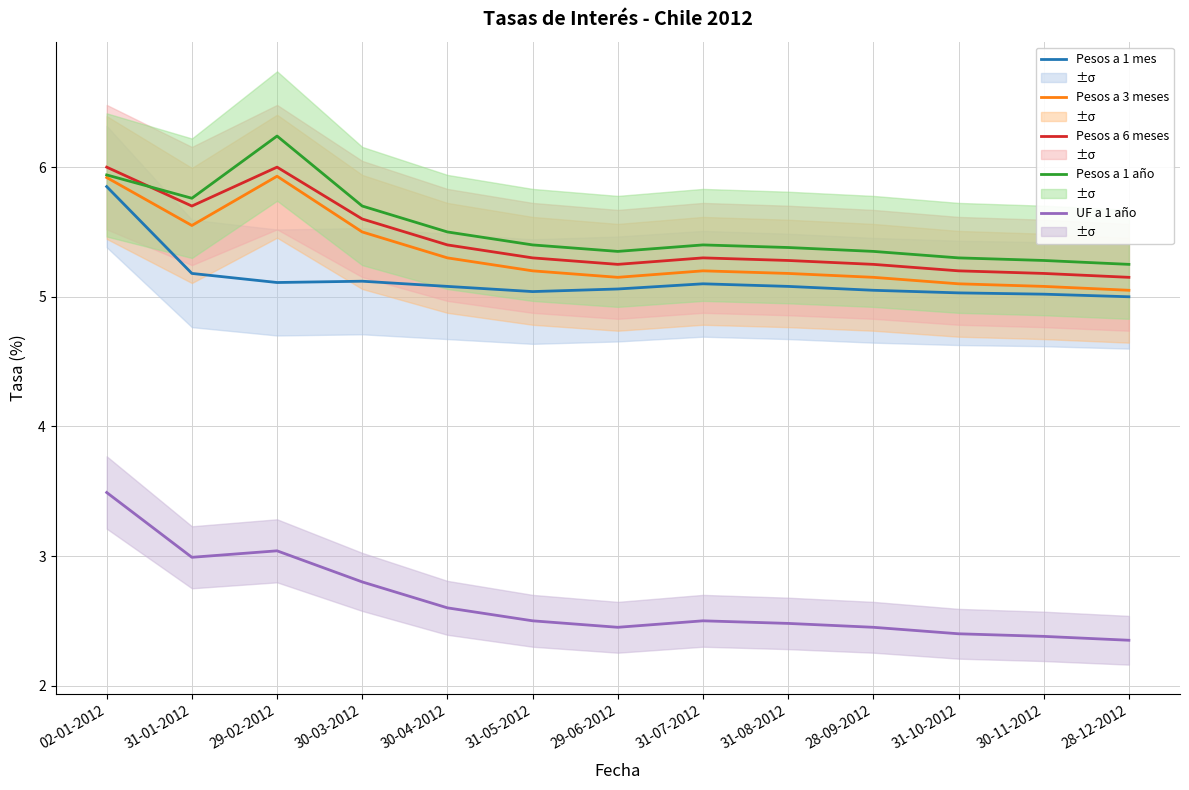

How many Pesos a 6 meses values are between 5 and 6?

13